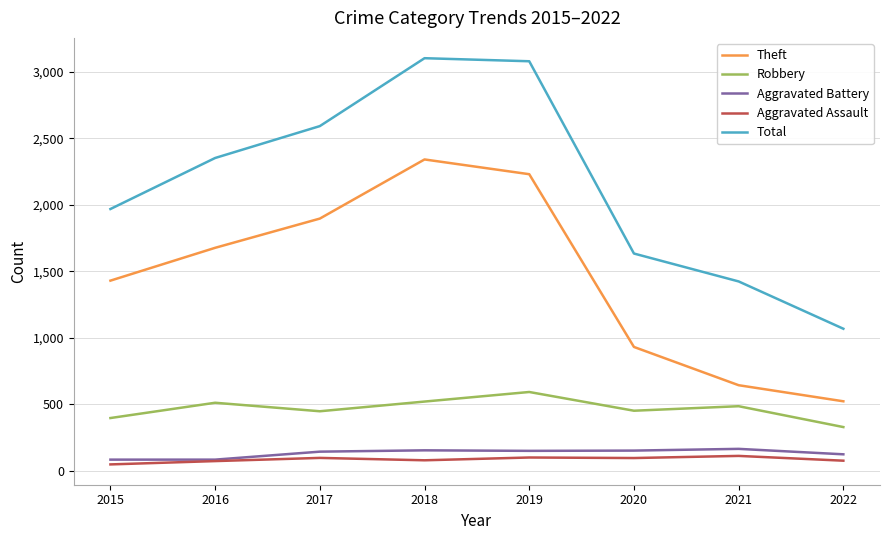

Is the value of Total at 2020 greater than the value of Aggravated Battery at 2022?

Yes